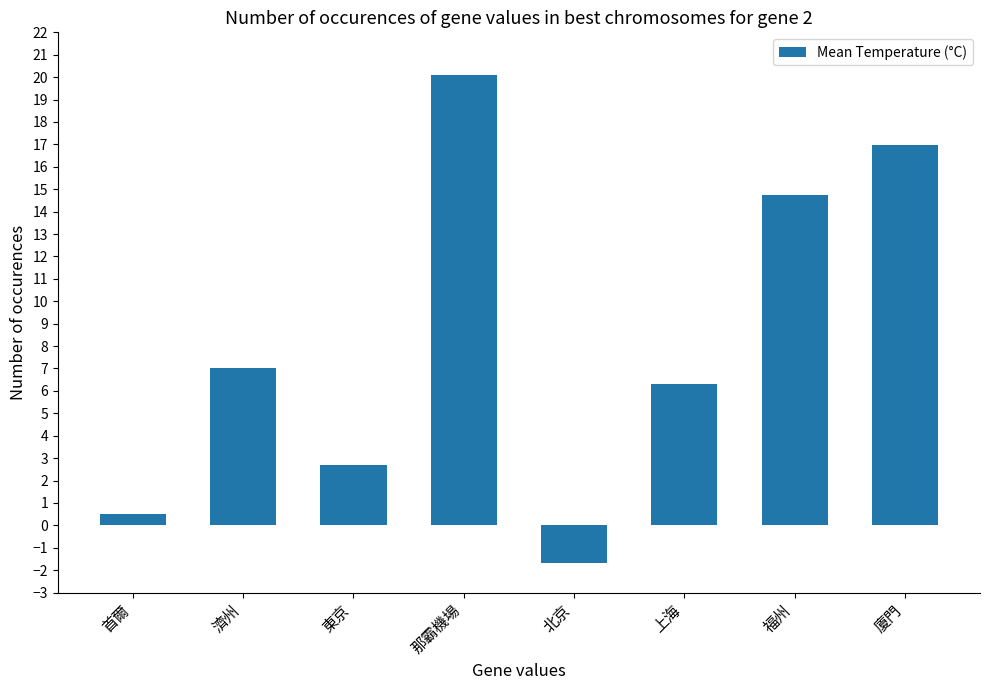

List the labels in order of value, largest first.

那霸機場, 廈門, 福州, 濟州, 上海, 東京, 首爾, 北京